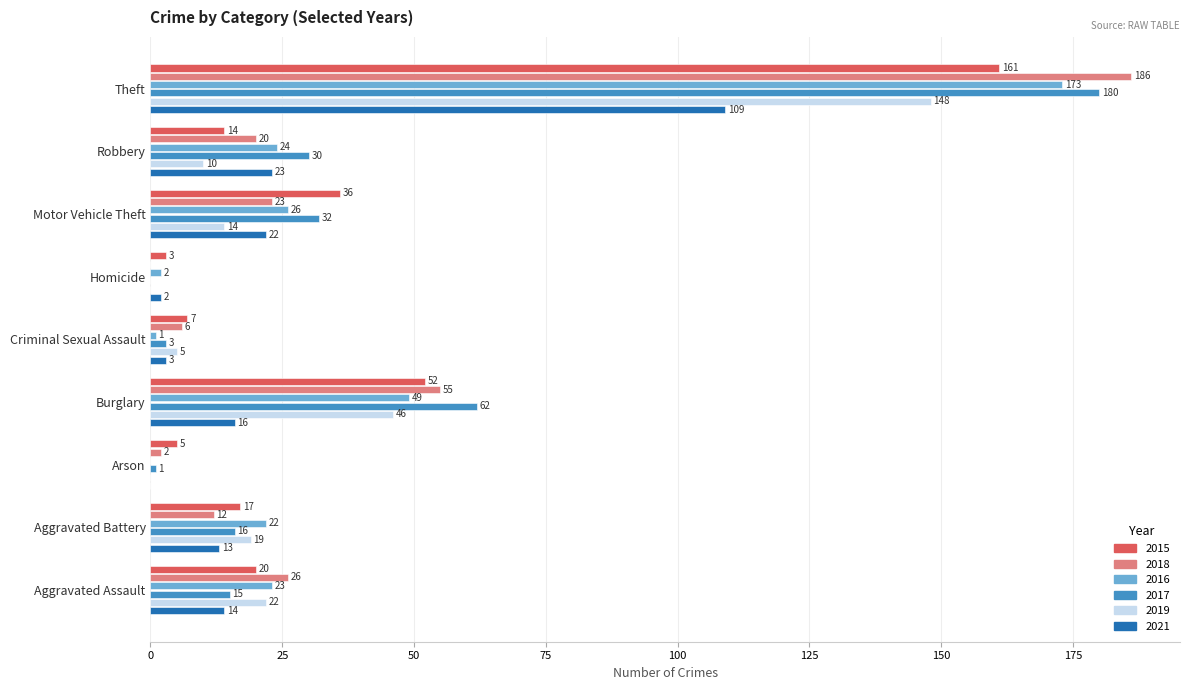

The 2018 series shows 26 at Aggravated Assault. True or false?

True